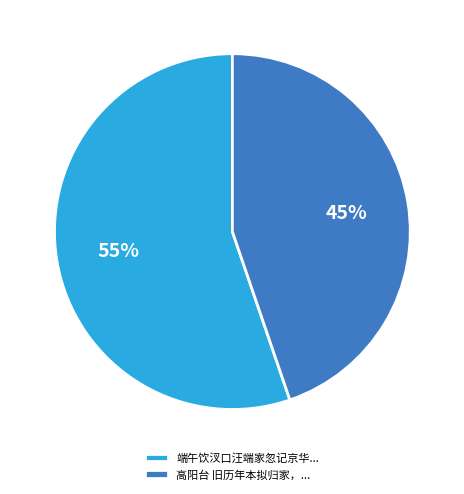

Count the number of slices in the pie.

2